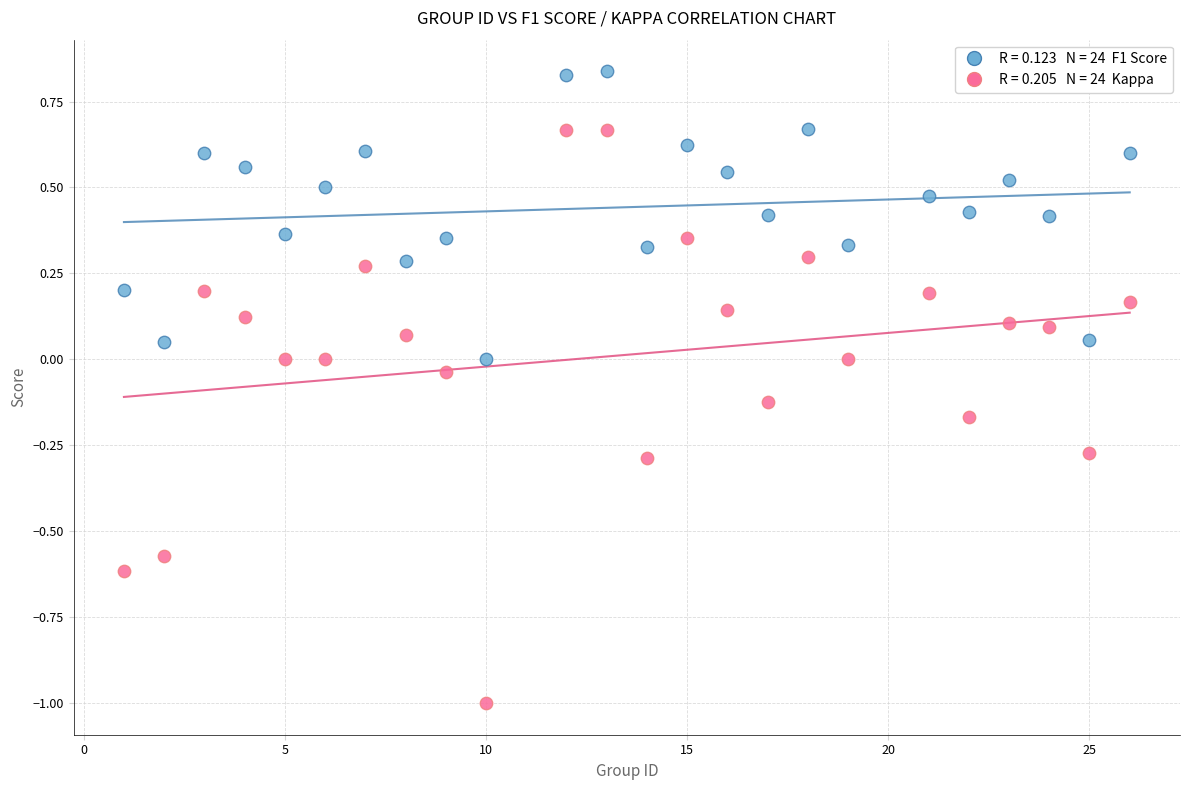

Across all data points, what is the range of Y values (max minus min)?

1.8